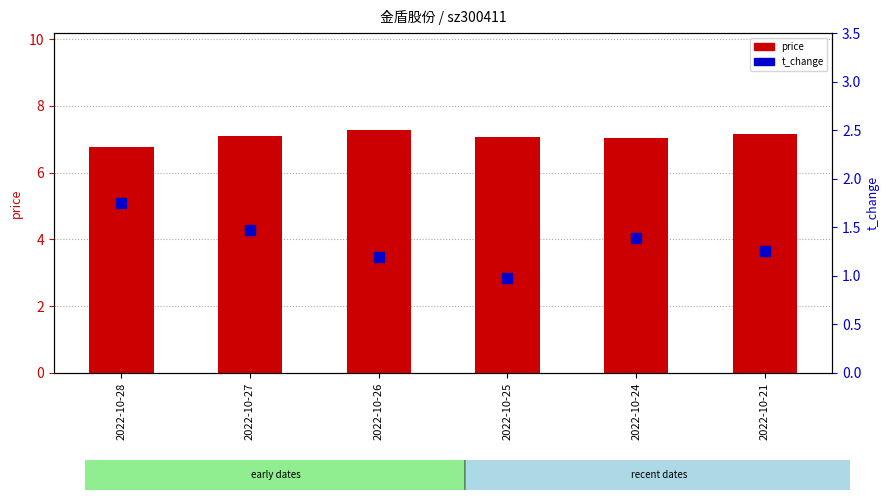

At 2022-10-28, list the series in order from largest to smallest.

price, t_change